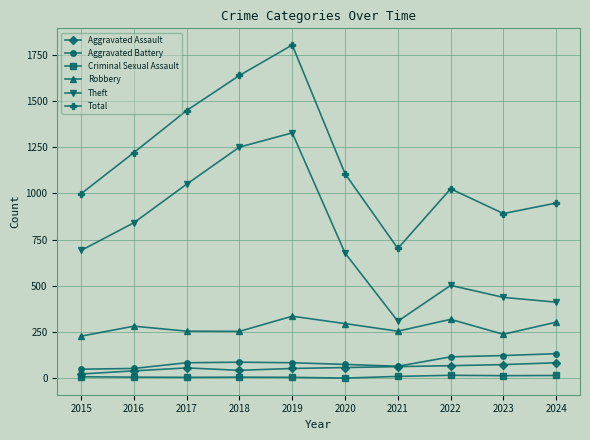

At which category does the chart reach its peak across all series?

2019